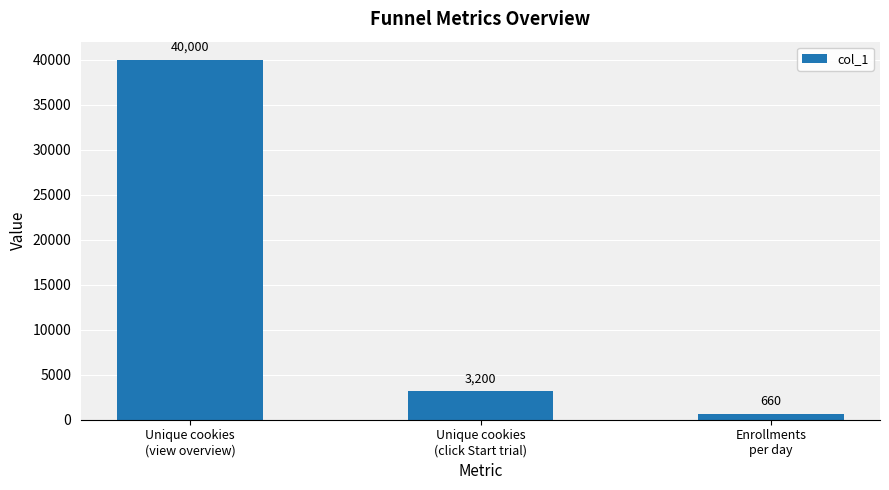

What value does the data have at Unique cookies
(click Start trial), to the nearest 50?

3200